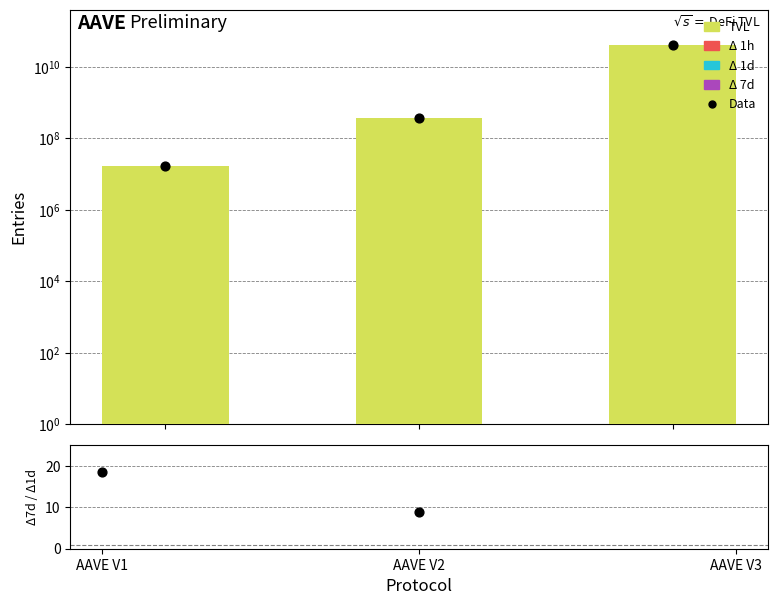

Which series contains the highest Y value?

Data